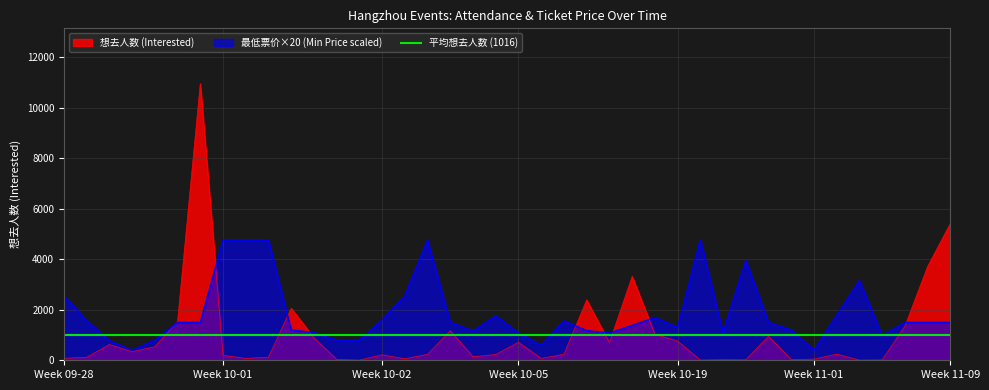

At how many categories does at least one series exceed 2257?

14